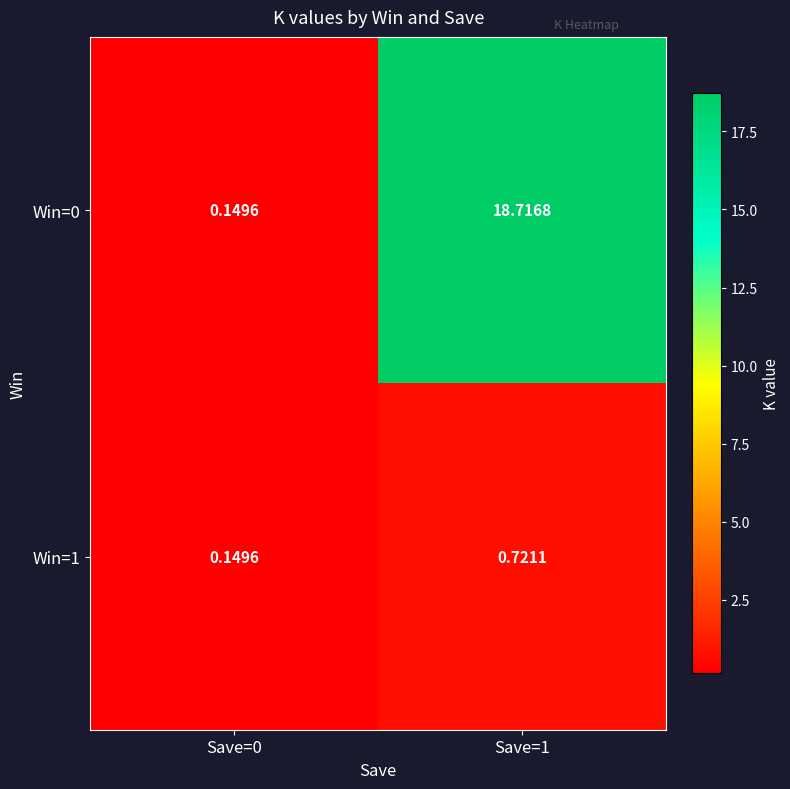

Rank the series by their average value, from lowest to highest.

Win=1, Win=0